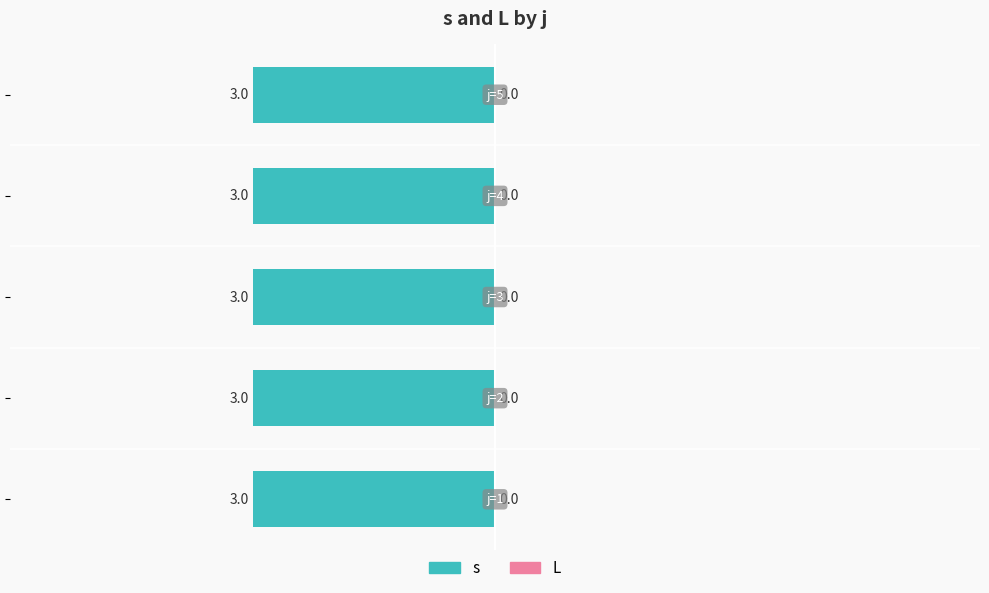

Which category has the lowest value across all series?

j=1